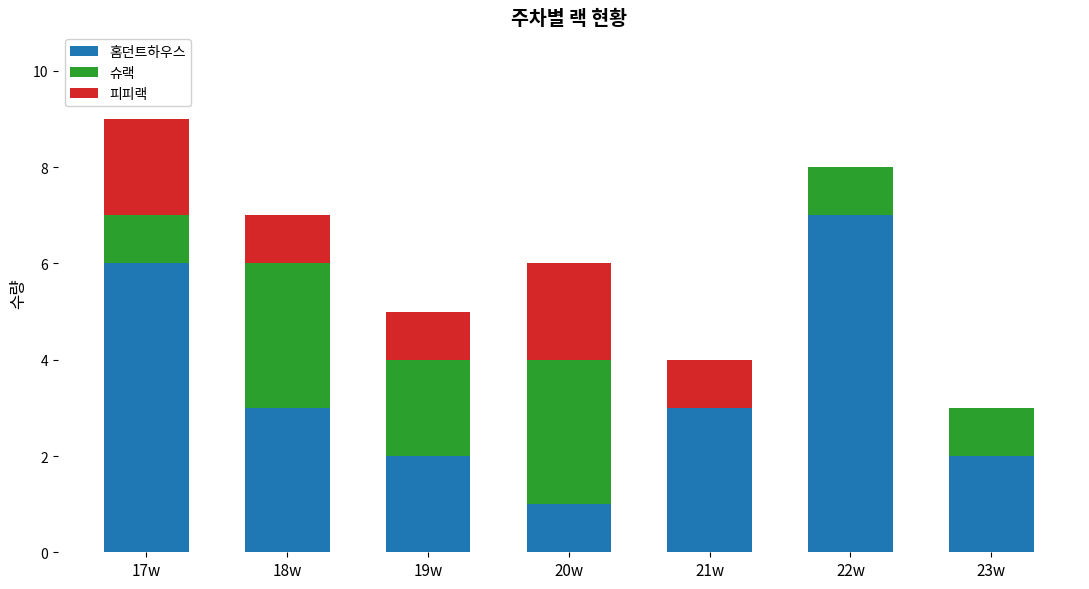

The 홈던트하우스 series shows 1 at 20w. True or false?

True